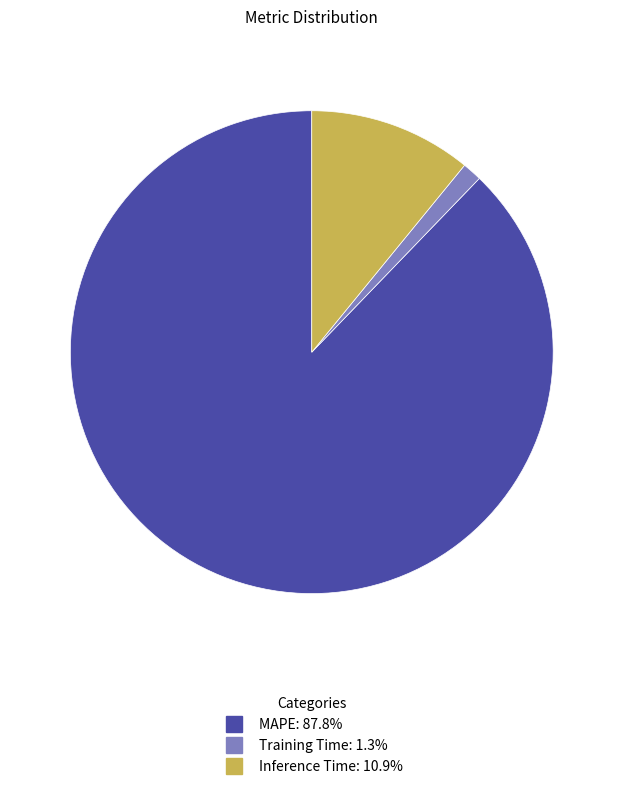

Which category has the smallest portion of the pie?

Training Time